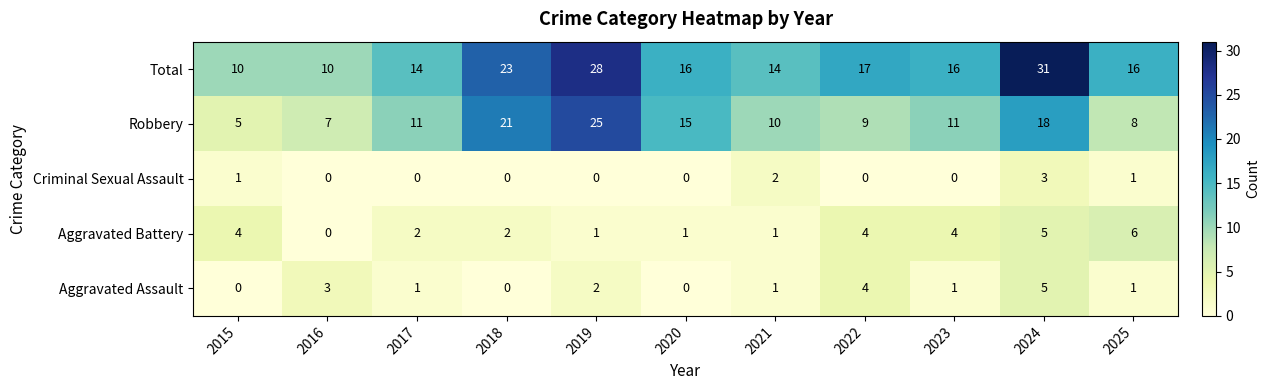

What is the difference between the highest and lowest values at 2024?

28